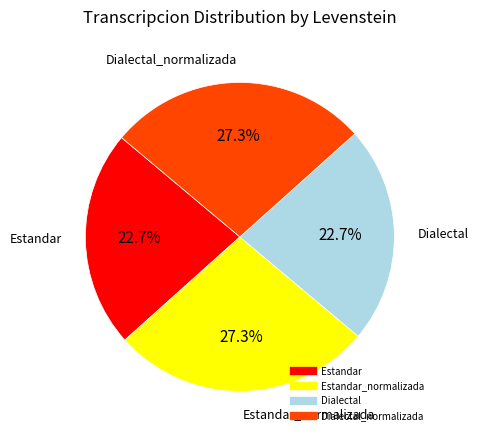

Is there any slice that represents more than half of the pie?

No